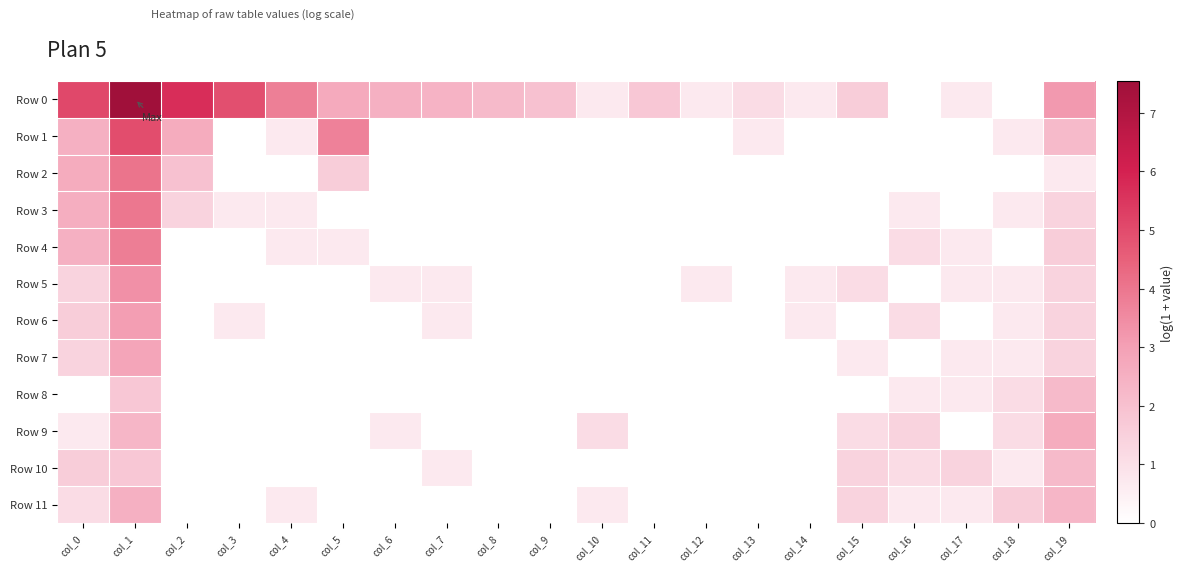

Reading left to right, extract all data points from this chart.

Row 0: col_0=5.1	col_1=7.5	col_2=5.7	col_3=4.9	col_4=3.8	col_5=2.7	col_6=2.5	col_7=2.4	col_8=2.2	col_9=1.9	col_10=0.7	col_11=1.8	col_12=0.7	col_13=1.1	col_14=0.7	col_15=1.6	col_16=0.0	col_17=0.7	col_18=0.0	col_19=3.2
Row 1: col_0=2.5	col_1=5.0	col_2=2.6	col_3=0.0	col_4=0.7	col_5=3.7	col_6=0.0	col_7=0.0	col_8=0.0	col_9=0.0	col_10=0.0	col_11=0.0	col_12=0.0	col_13=0.7	col_14=0.0	col_15=0.0	col_16=0.0	col_17=0.0	col_18=0.7	col_19=2.2
Row 2: col_0=2.6	col_1=4.1	col_2=1.9	col_3=0.0	col_4=0.0	col_5=1.6	col_6=0.0	col_7=0.0	col_8=0.0	col_9=0.0	col_10=0.0	col_11=0.0	col_12=0.0	col_13=0.0	col_14=0.0	col_15=0.0	col_16=0.0	col_17=0.0	col_18=0.0	col_19=0.7
Row 3: col_0=2.6	col_1=4.0	col_2=1.4	col_3=0.7	col_4=0.7	col_5=0.0	col_6=0.0	col_7=0.0	col_8=0.0	col_9=0.0	col_10=0.0	col_11=0.0	col_12=0.0	col_13=0.0	col_14=0.0	col_15=0.0	col_16=0.7	col_17=0.0	col_18=0.7	col_19=1.4
Row 4: col_0=2.5	col_1=3.8	col_2=0.0	col_3=0.0	col_4=0.7	col_5=0.7	col_6=0.0	col_7=0.0	col_8=0.0	col_9=0.0	col_10=0.0	col_11=0.0	col_12=0.0	col_13=0.0	col_14=0.0	col_15=0.0	col_16=1.1	col_17=0.7	col_18=0.0	col_19=1.6
Row 5: col_0=1.4	col_1=3.4	col_2=0.0	col_3=0.0	col_4=0.0	col_5=0.0	col_6=0.7	col_7=0.7	col_8=0.0	col_9=0.0	col_10=0.0	col_11=0.0	col_12=0.7	col_13=0.0	col_14=0.7	col_15=1.1	col_16=0.0	col_17=0.7	col_18=0.7	col_19=1.4
Row 6: col_0=1.6	col_1=3.0	col_2=0.0	col_3=0.7	col_4=0.0	col_5=0.0	col_6=0.0	col_7=0.7	col_8=0.0	col_9=0.0	col_10=0.0	col_11=0.0	col_12=0.0	col_13=0.0	col_14=0.7	col_15=0.0	col_16=1.1	col_17=0.0	col_18=0.7	col_19=1.4
Row 7: col_0=1.4	col_1=2.8	col_2=0.0	col_3=0.0	col_4=0.0	col_5=0.0	col_6=0.0	col_7=0.0	col_8=0.0	col_9=0.0	col_10=0.0	col_11=0.0	col_12=0.0	col_13=0.0	col_14=0.0	col_15=0.7	col_16=0.0	col_17=0.7	col_18=0.7	col_19=1.4
Row 8: col_0=0.0	col_1=1.8	col_2=0.0	col_3=0.0	col_4=0.0	col_5=0.0	col_6=0.0	col_7=0.0	col_8=0.0	col_9=0.0	col_10=0.0	col_11=0.0	col_12=0.0	col_13=0.0	col_14=0.0	col_15=0.0	col_16=0.7	col_17=0.7	col_18=1.1	col_19=2.2
Row 9: col_0=0.7	col_1=2.3	col_2=0.0	col_3=0.0	col_4=0.0	col_5=0.0	col_6=0.7	col_7=0.0	col_8=0.0	col_9=0.0	col_10=1.1	col_11=0.0	col_12=0.0	col_13=0.0	col_14=0.0	col_15=1.1	col_16=1.4	col_17=0.0	col_18=1.1	col_19=2.6
Row 10: col_0=1.6	col_1=1.8	col_2=0.0	col_3=0.0	col_4=0.0	col_5=0.0	col_6=0.0	col_7=0.7	col_8=0.0	col_9=0.0	col_10=0.0	col_11=0.0	col_12=0.0	col_13=0.0	col_14=0.0	col_15=1.4	col_16=1.1	col_17=1.4	col_18=0.7	col_19=2.2
Row 11: col_0=1.1	col_1=2.5	col_2=0.0	col_3=0.0	col_4=0.7	col_5=0.0	col_6=0.0	col_7=0.0	col_8=0.0	col_9=0.0	col_10=0.7	col_11=0.0	col_12=0.0	col_13=0.0	col_14=0.0	col_15=1.4	col_16=0.7	col_17=0.7	col_18=1.6	col_19=2.3